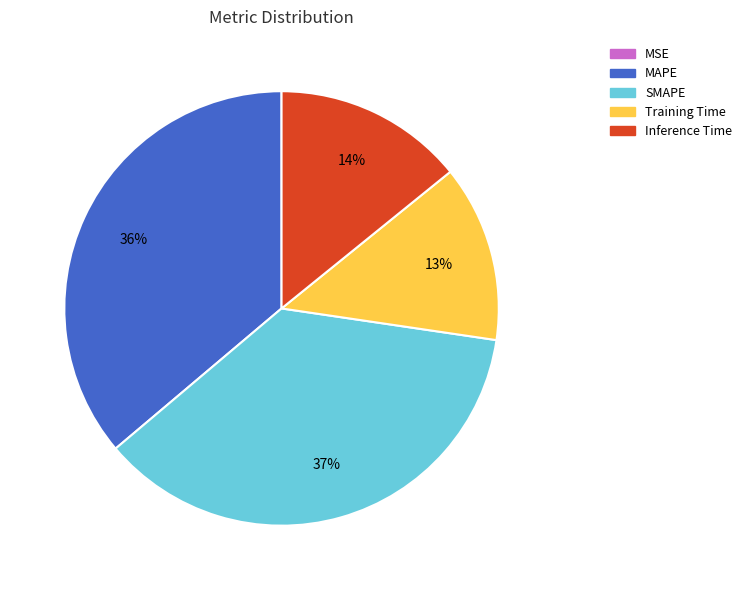

True or false: SMAPE accounts for 49% of the total.

False